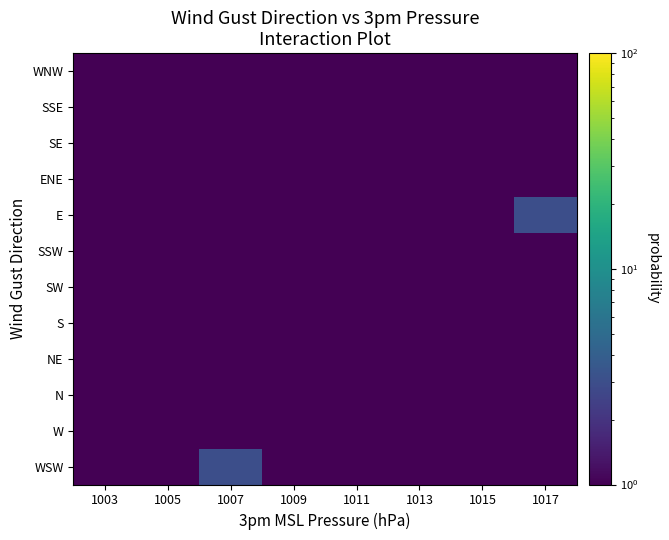

Reading left to right, extract all data points from this chart.

WSW: 1003=0.1	1005=0.1	1007=3.0	1009=0.1	1011=0.1	1013=0.1	1015=0.1	1017=0.1
W: 1003=0.1	1005=1.0	1007=0.1	1009=1.0	1011=0.1	1013=0.1	1015=0.1	1017=0.1
N: 1003=1.0	1005=0.1	1007=1.0	1009=1.0	1011=0.1	1013=0.1	1015=0.1	1017=0.1
NE: 1003=0.1	1005=0.1	1007=0.1	1009=1.0	1011=1.0	1013=1.0	1015=0.1	1017=0.1
S: 1003=0.1	1005=1.0	1007=0.1	1009=0.1	1011=0.1	1013=0.1	1015=1.0	1017=0.1
SW: 1003=0.1	1005=1.0	1007=1.0	1009=0.1	1011=0.1	1013=0.1	1015=0.1	1017=0.1
SSW: 1003=0.1	1005=0.1	1007=0.1	1009=1.0	1011=0.1	1013=0.1	1015=0.1	1017=0.1
E: 1003=0.1	1005=0.1	1007=0.1	1009=0.1	1011=0.1	1013=0.1	1015=0.1	1017=3.0
ENE: 1003=0.1	1005=1.0	1007=0.1	1009=1.0	1011=1.0	1013=0.1	1015=0.1	1017=0.1
SE: 1003=0.1	1005=0.1	1007=0.1	1009=1.0	1011=1.0	1013=0.1	1015=0.1	1017=0.1
SSE: 1003=0.1	1005=0.1	1007=0.1	1009=0.1	1011=0.1	1013=0.1	1015=1.0	1017=0.1
WNW: 1003=0.1	1005=0.1	1007=1.0	1009=0.1	1011=0.1	1013=0.1	1015=0.1	1017=0.1